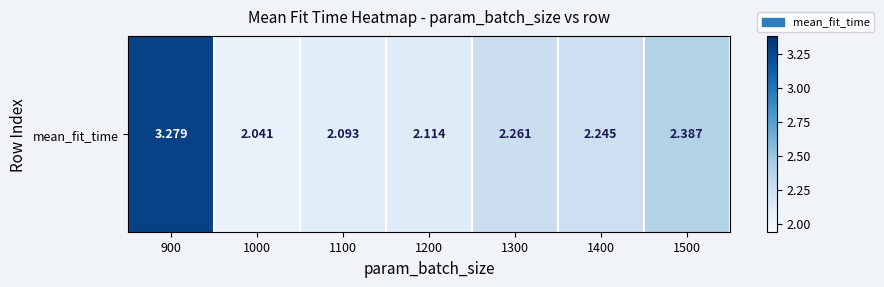

Reading right to left, list all the values displayed in this chart.

1500=2.4	1400=2.2	1300=2.3	1200=2.1	1100=2.1	1000=2.0	900=3.3